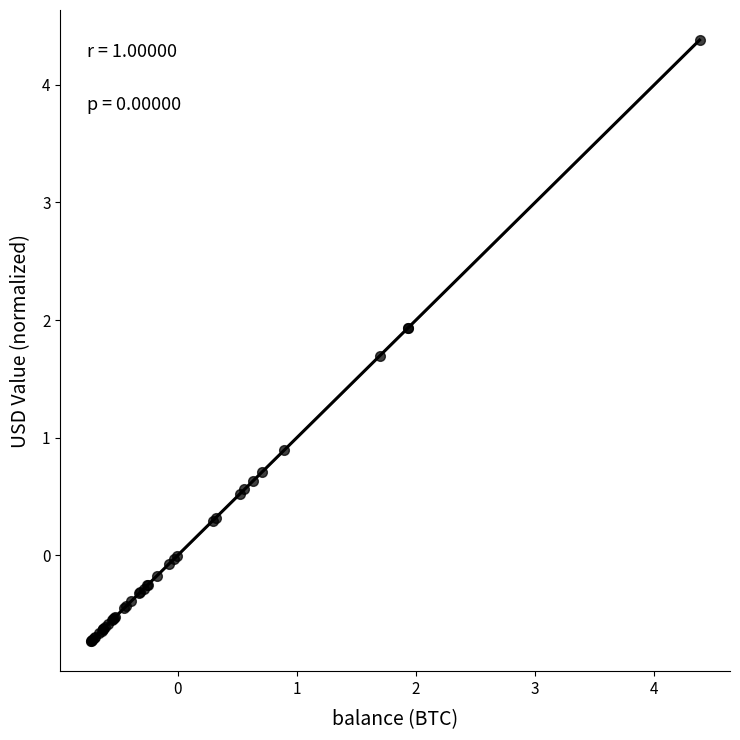

What Y value in the scatter plot is closest to 1?

0.9